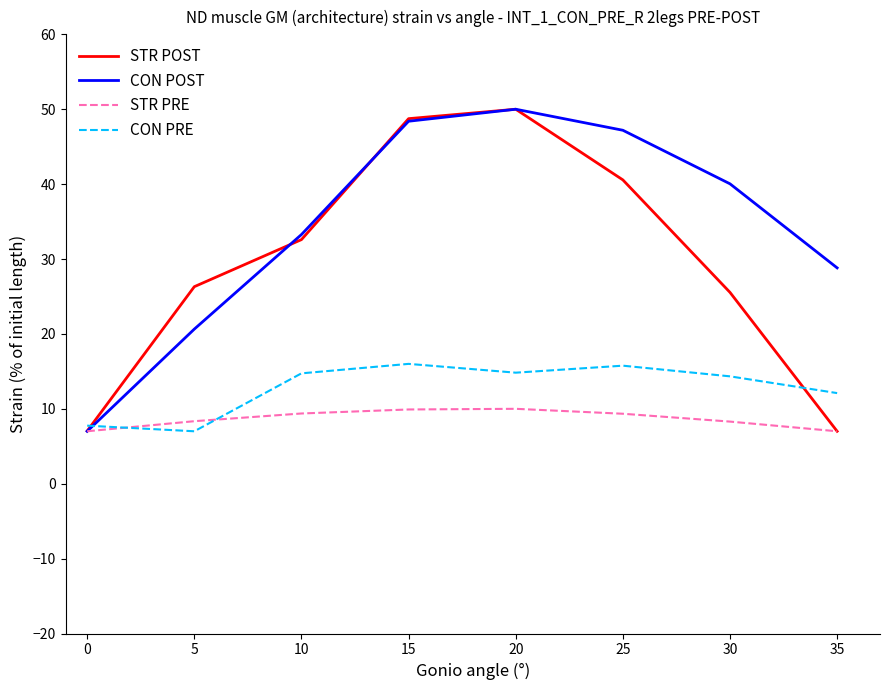

In CON PRE, how many points are lower than both neighbors (excluding endpoints)?

2